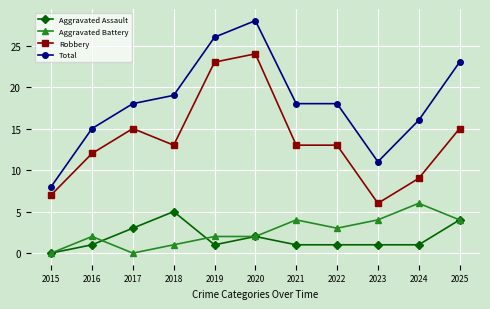

Reading left to right, list all the values displayed in this chart.

Aggravated Assault: 2015=0	2016=1	2017=3	2018=5	2019=1	2020=2	2021=1	2022=1	2023=1	2024=1	2025=4
Aggravated Battery: 2015=0	2016=2	2017=0	2018=1	2019=2	2020=2	2021=4	2022=3	2023=4	2024=6	2025=4
Robbery: 2015=7	2016=12	2017=15	2018=13	2019=23	2020=24	2021=13	2022=13	2023=6	2024=9	2025=15
Total: 2015=8	2016=15	2017=18	2018=19	2019=26	2020=28	2021=18	2022=18	2023=11	2024=16	2025=23